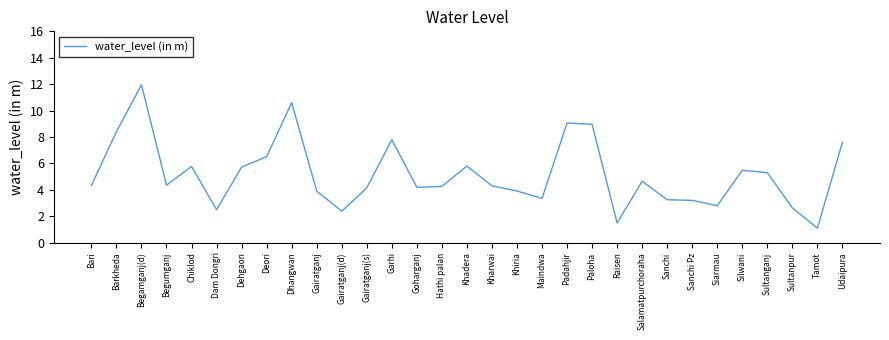

What is the sum of all values?

159.7